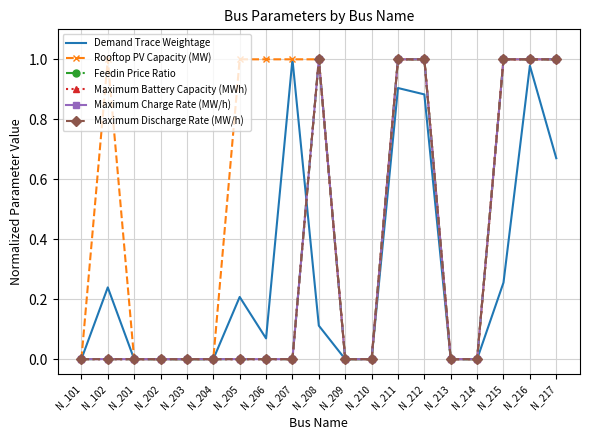

Read the Rooftop PV Capacity (MW) value at N_208.

1.0